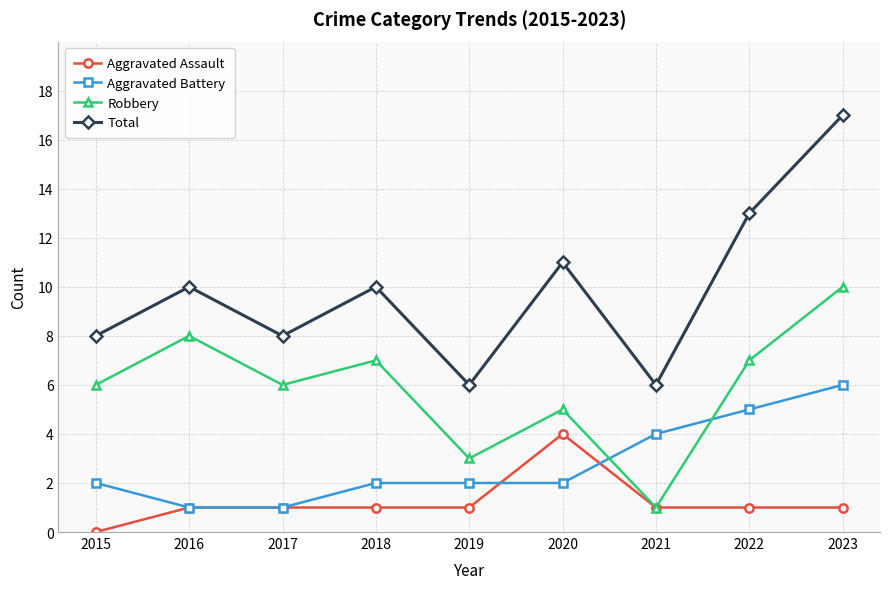

What is the average value of the Robbery series?

6